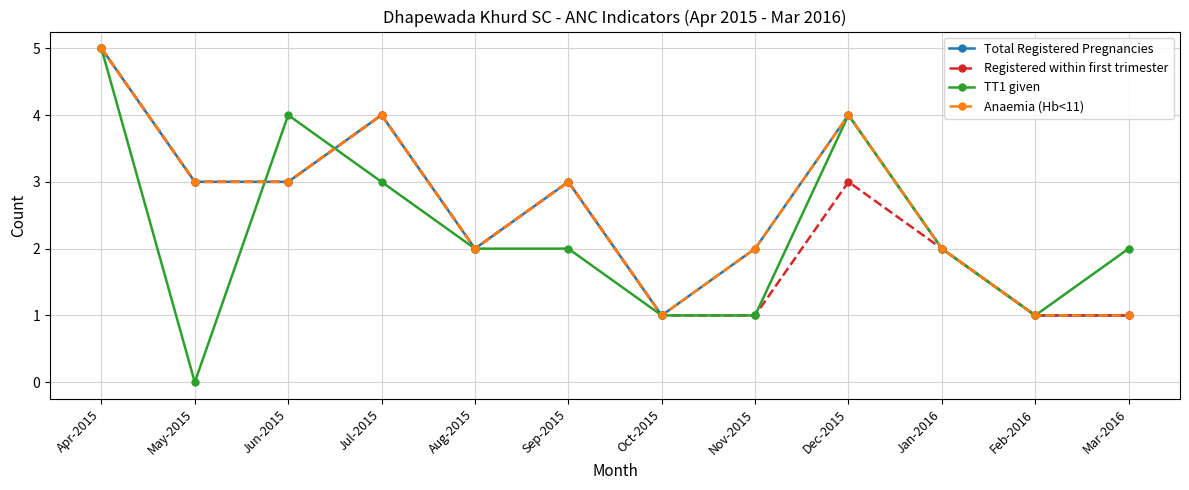

Does the chart have visible grid lines?

Yes